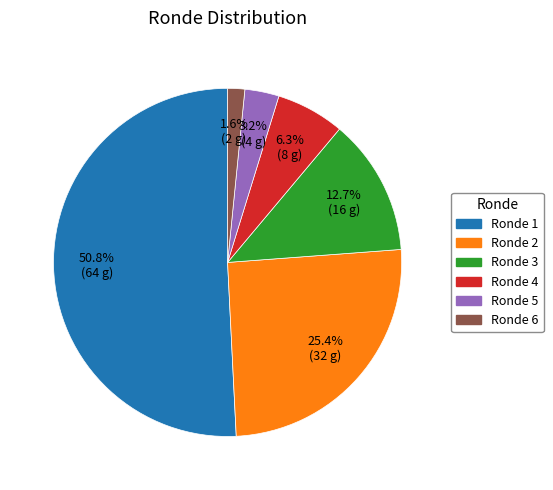

Is there a majority slice in this chart?

Yes